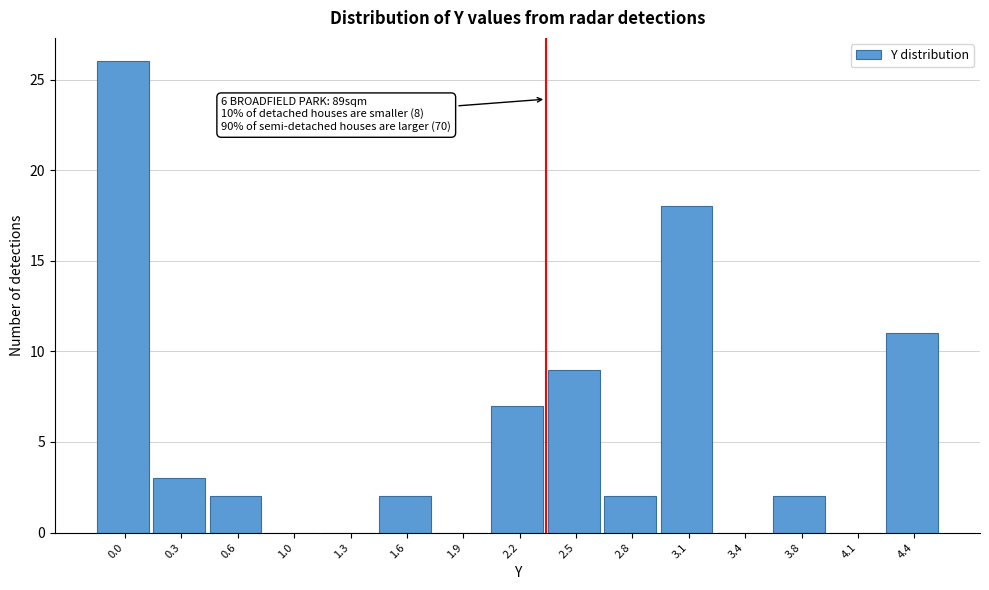

Reading left to right, extract all data points from this chart.

0.0=26	0.3=3	0.6=2	1.0=0	1.3=0	1.6=2	1.9=0	2.2=7	2.5=9	2.8=2	3.1=18	3.4=0	3.8=2	4.1=0	4.4=11